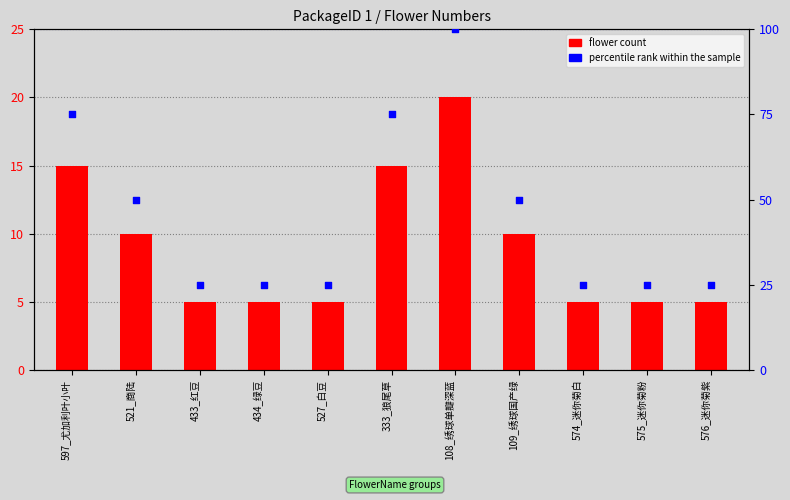

Which series contains the lowest Y value?

flower count